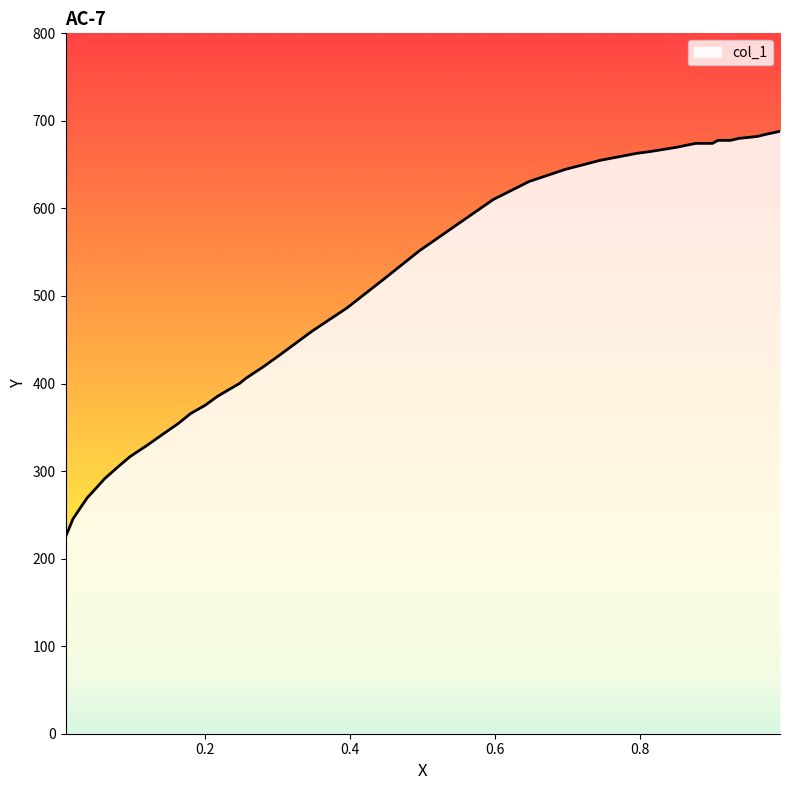

What is the change in value from 0.9727 to 0.0811?

-379.6